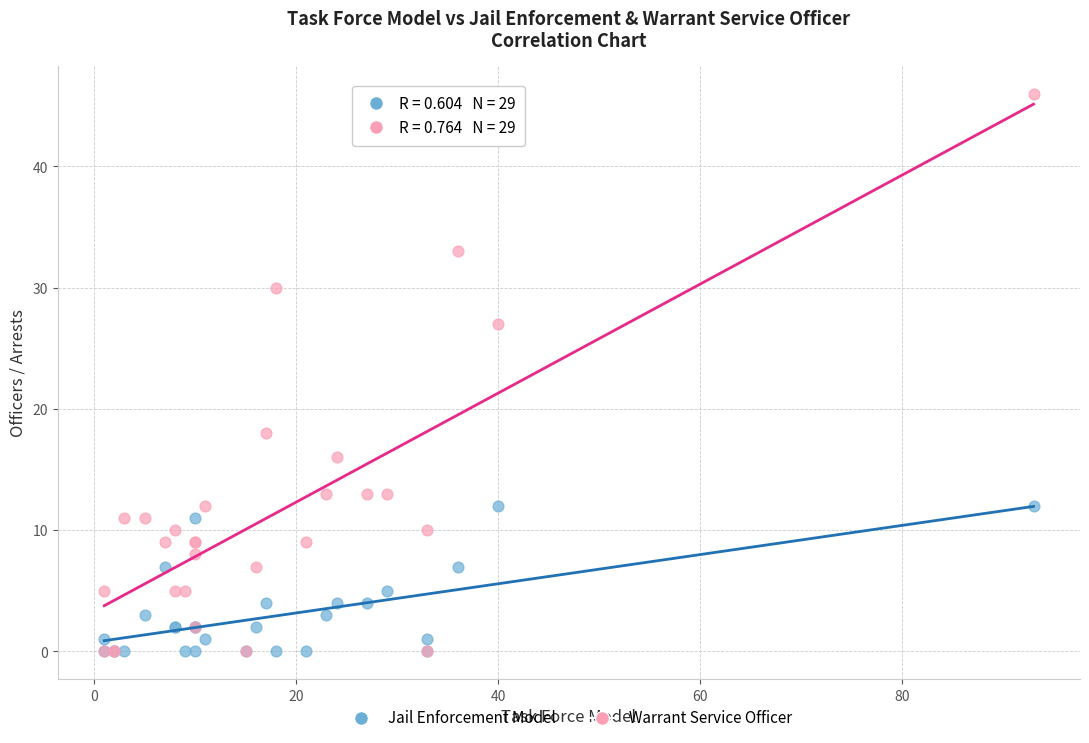

Which series has the widest spread of Y values?

Warrant Service Officer